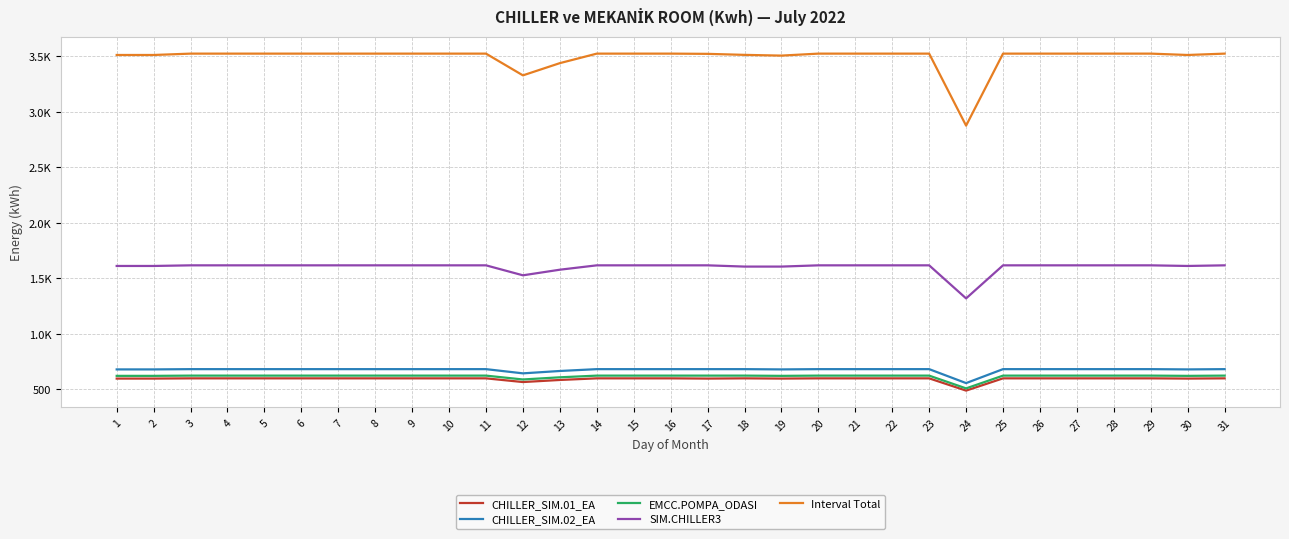

Where does the CHILLER_SIM.01_EA series first go above 599?

3